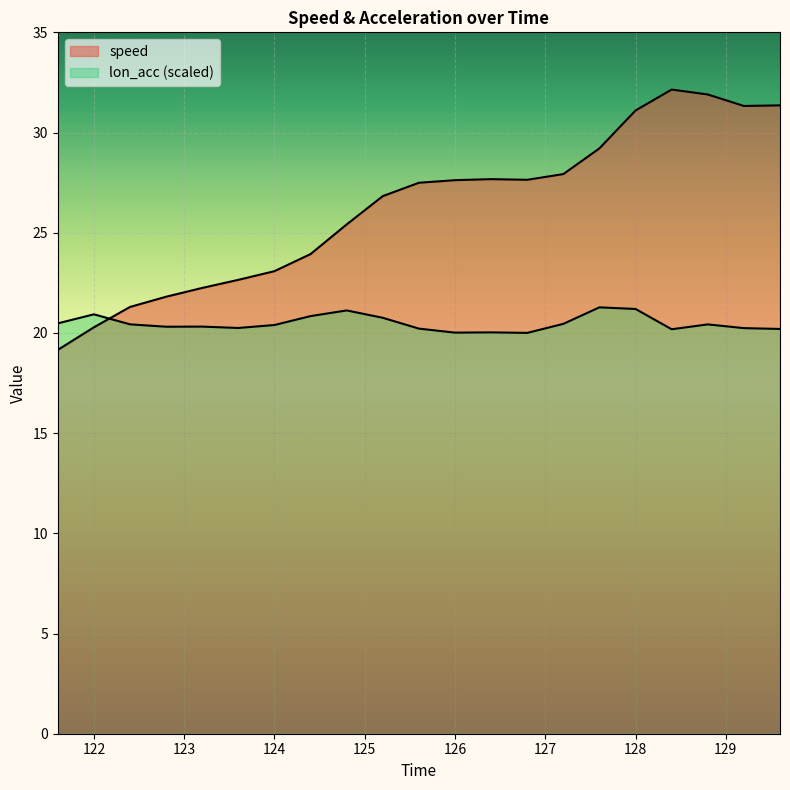

Reading right to left, list all the values displayed in this chart.

31.4	31.3	31.9	32.1	31.1	29.2	27.9	27.6	27.7	27.6	27.5	26.8	25.4	23.9	23.1	22.6	22.2	21.8	21.3	20.3	19.2